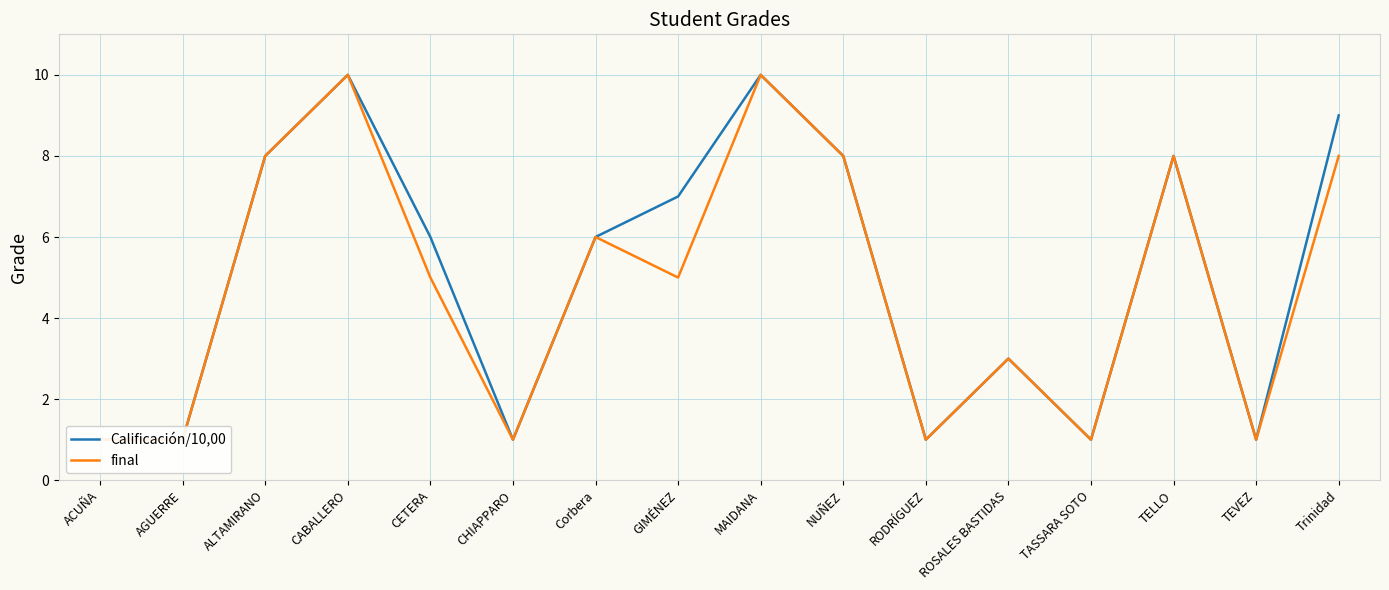

Which label corresponds to the smallest value in the chart?

ACUÑA